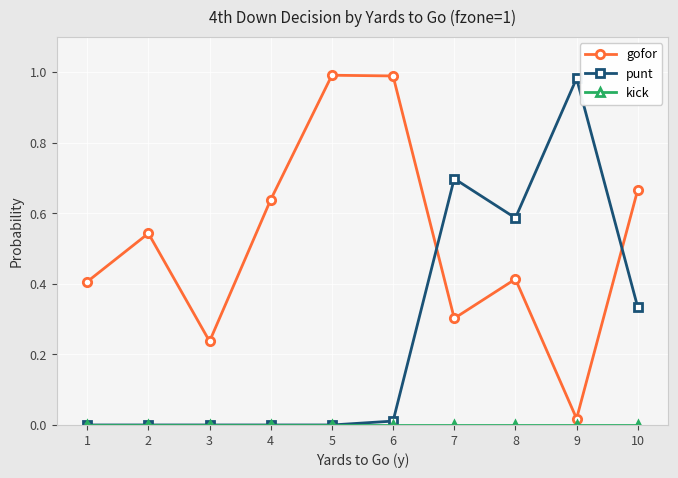

How many categories are shown in the chart?

10